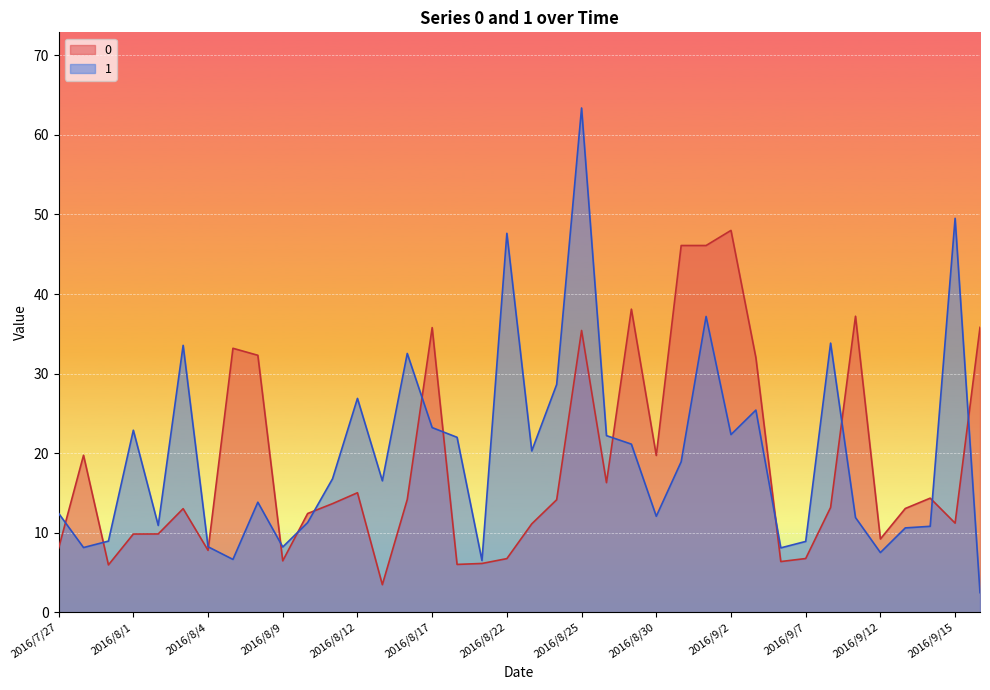

What position from the left is 2016/8/23?

20